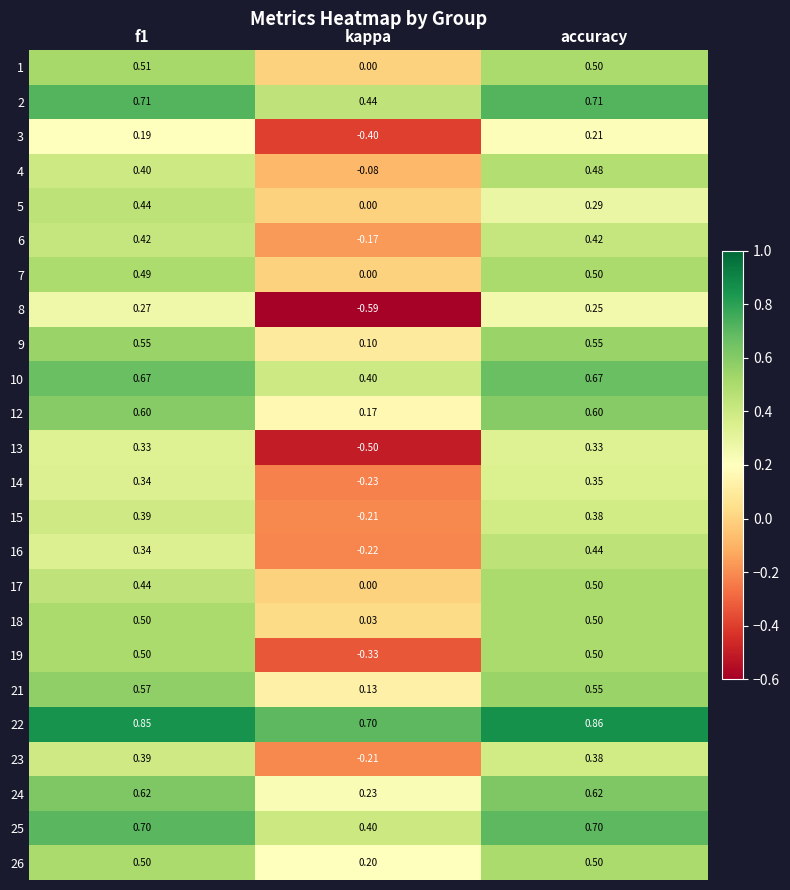

At which label is 23 closest to 0?

kappa